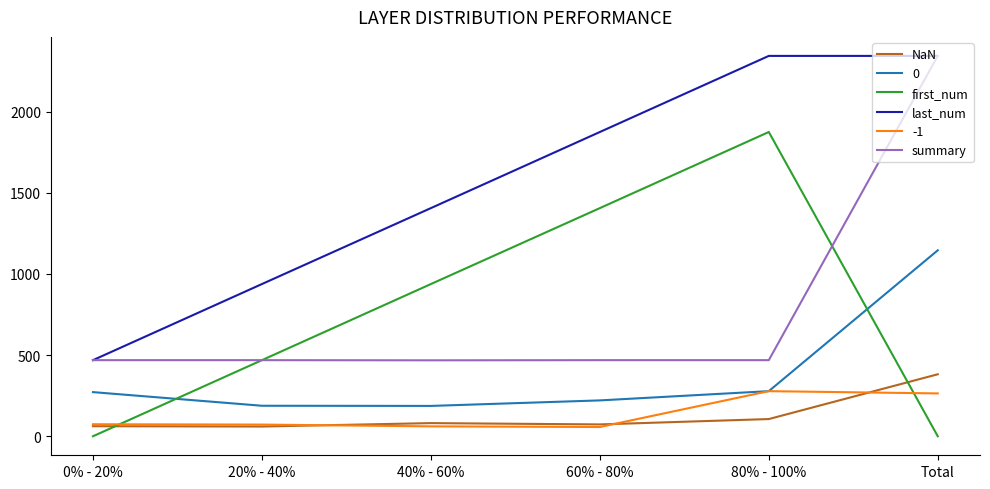

Between 20% - 40% and Total, which series saw the biggest shift?

summary